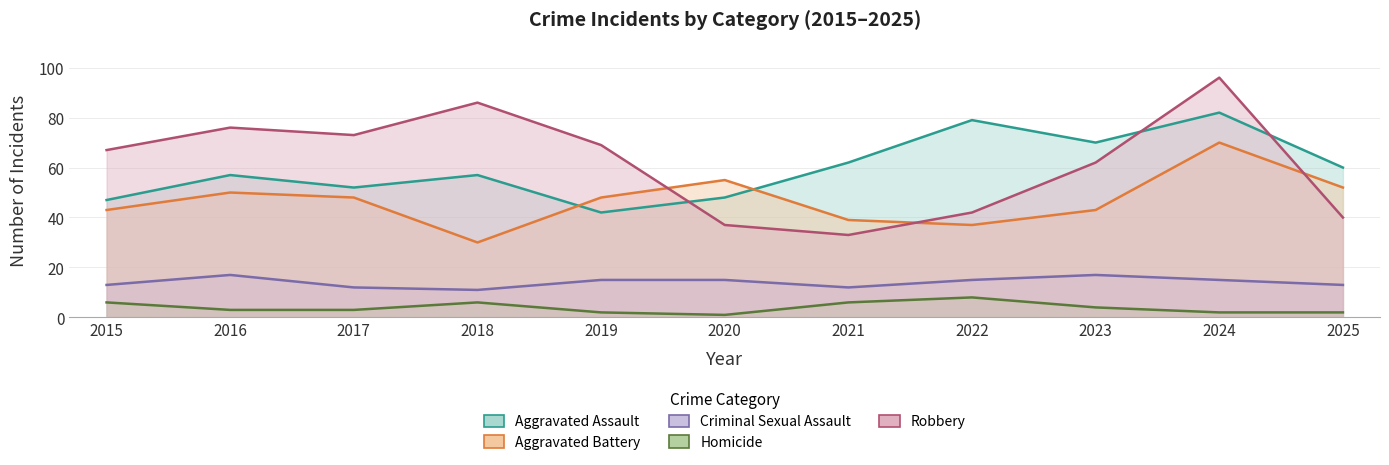

Reading left to right, transcribe all the data shown in this chart.

Aggravated Assault: 47	57	52	57	42	48	62	79	70	82	60
Aggravated Battery: 43	50	48	30	48	55	39	37	43	70	52
Criminal Sexual Assault: 13	17	12	11	15	15	12	15	17	15	13
Homicide: 6	3	3	6	2	1	6	8	4	2	2
Robbery: 67	76	73	86	69	37	33	42	62	96	40